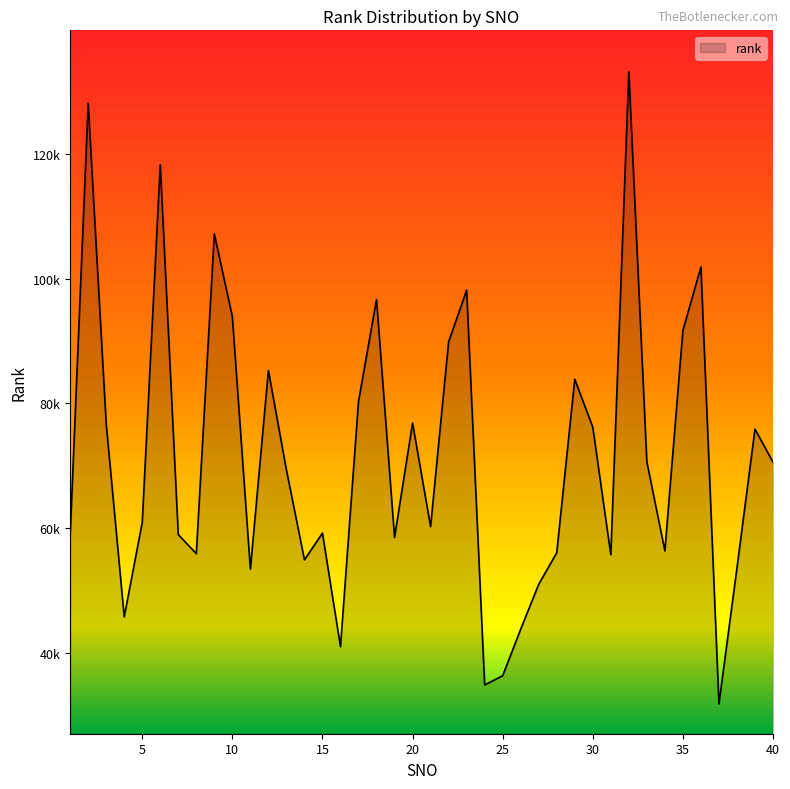

How many distinct data groups are displayed?

1